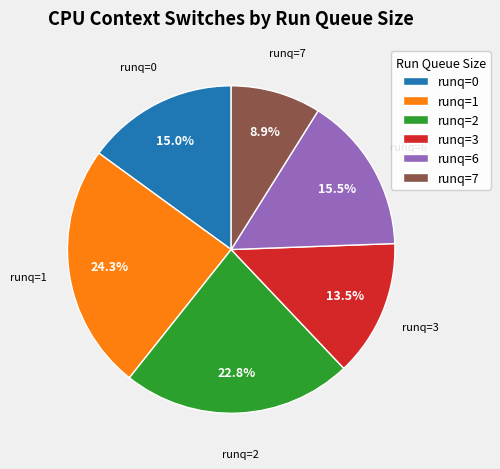

Approximately how many times larger is the value at runq=6 compared to runq=1?

0.6